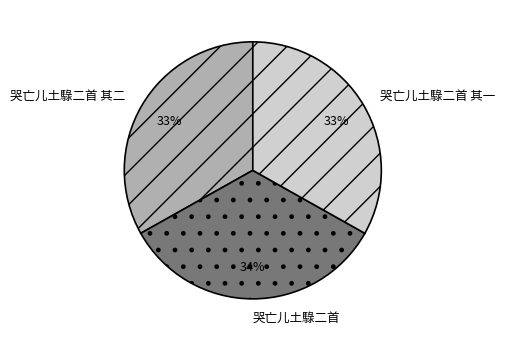

Do 哭亡儿土騄二首 and 哭亡儿土騄二首 其二 together represent more than half of the pie?

Yes